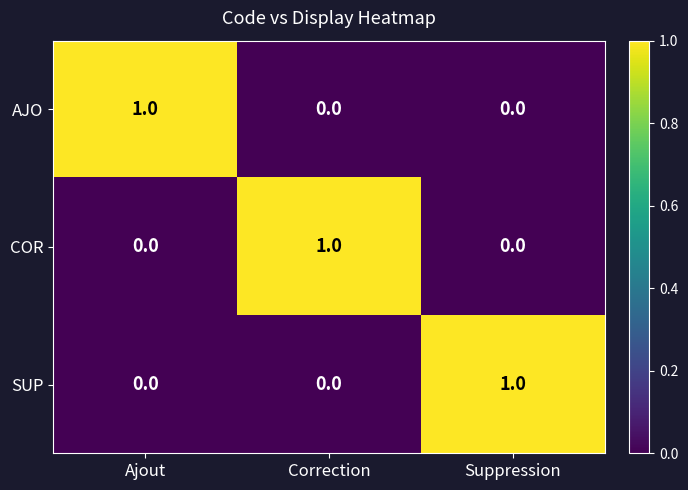

What is the total value across all series at Ajout?

1